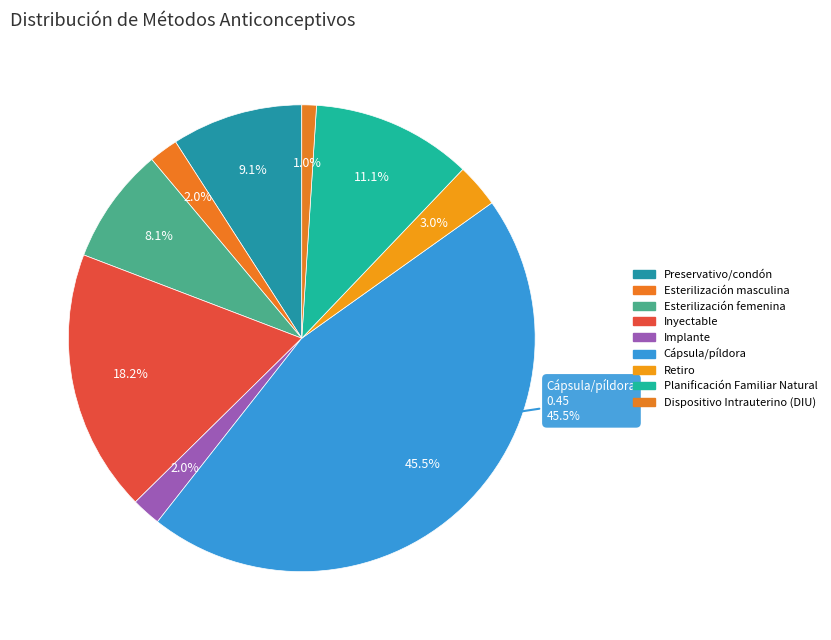

How many segments does this pie chart have?

9